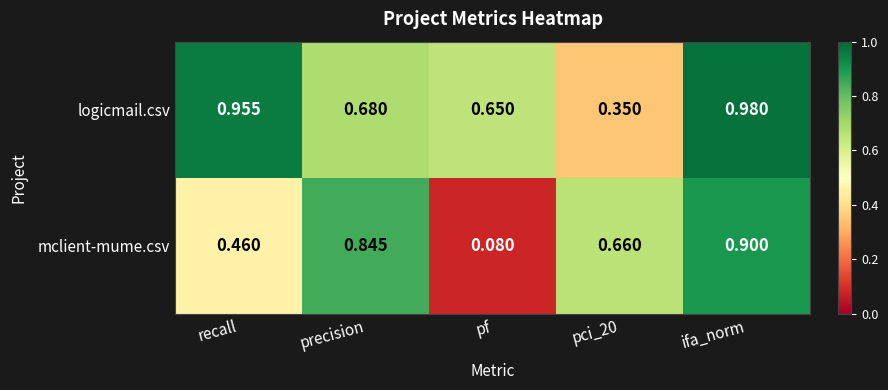

Rank the series at precision from lowest to highest value.

logicmail.csv, mclient-mume.csv